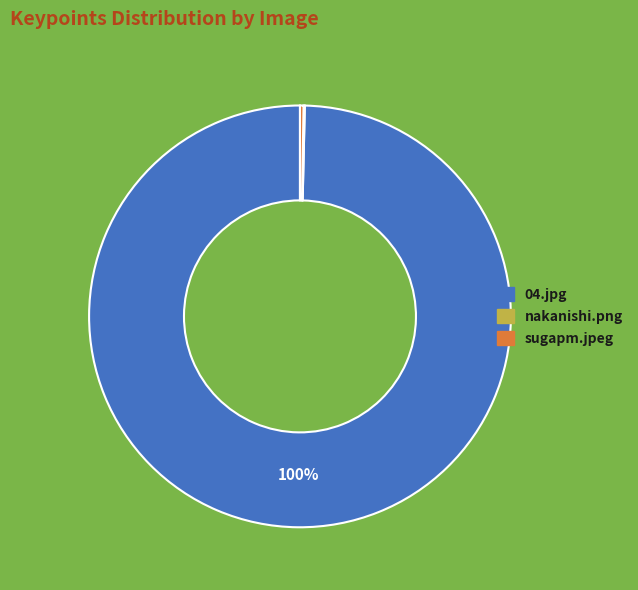

Is there any slice that represents more than half of the pie?

Yes